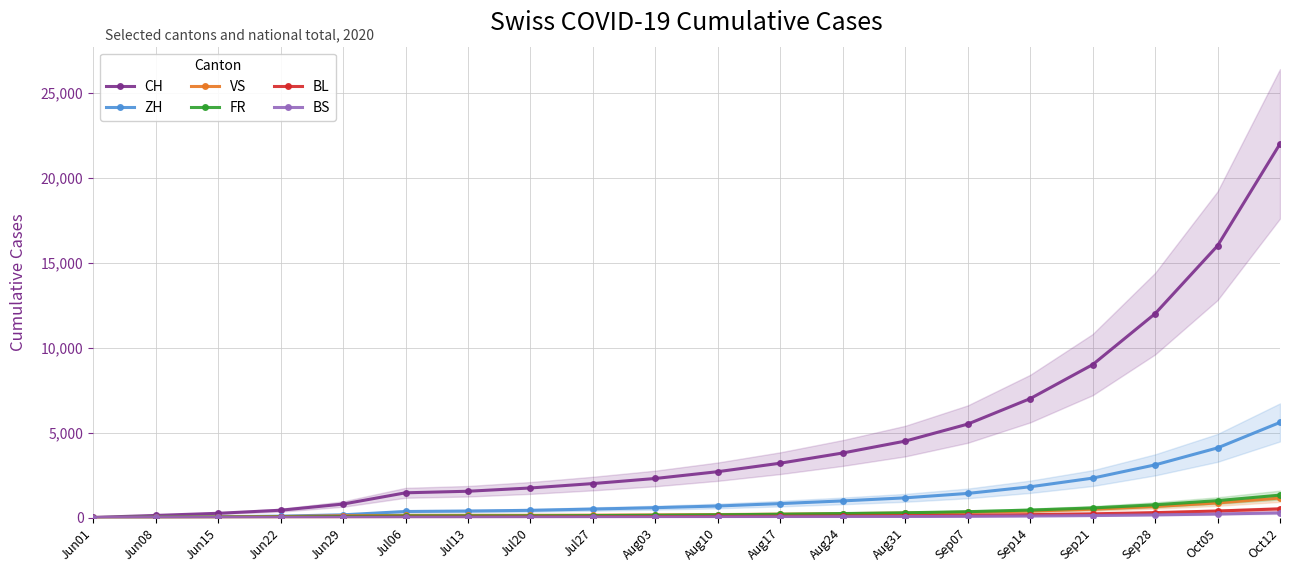

How many categories are shown in the chart?

20